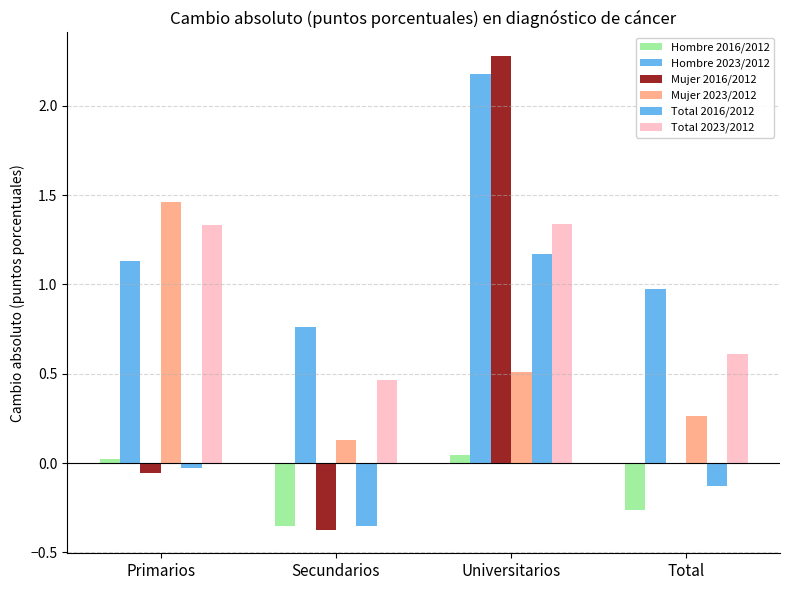

Reading left to right, extract all data points from this chart.

Hombre 2016/2012: Primarios=0.0	Secundarios=-0.4	Universitarios=0.0	Total=-0.3
Hombre 2023/2012: Primarios=1.1	Secundarios=0.8	Universitarios=2.2	Total=1.0
Mujer 2016/2012: Primarios=-0.1	Secundarios=-0.4	Universitarios=2.3	Total=-0.0
Mujer 2023/2012: Primarios=1.5	Secundarios=0.1	Universitarios=0.5	Total=0.3
Total 2016/2012: Primarios=-0.0	Secundarios=-0.4	Universitarios=1.2	Total=-0.1
Total 2023/2012: Primarios=1.3	Secundarios=0.5	Universitarios=1.3	Total=0.6